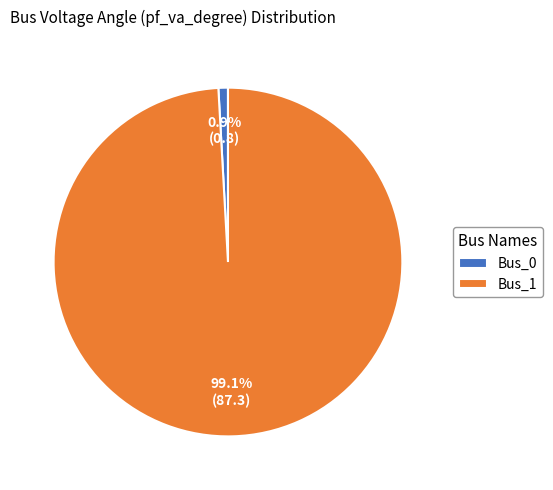

Does Bus_0 represent more than half of the total?

No